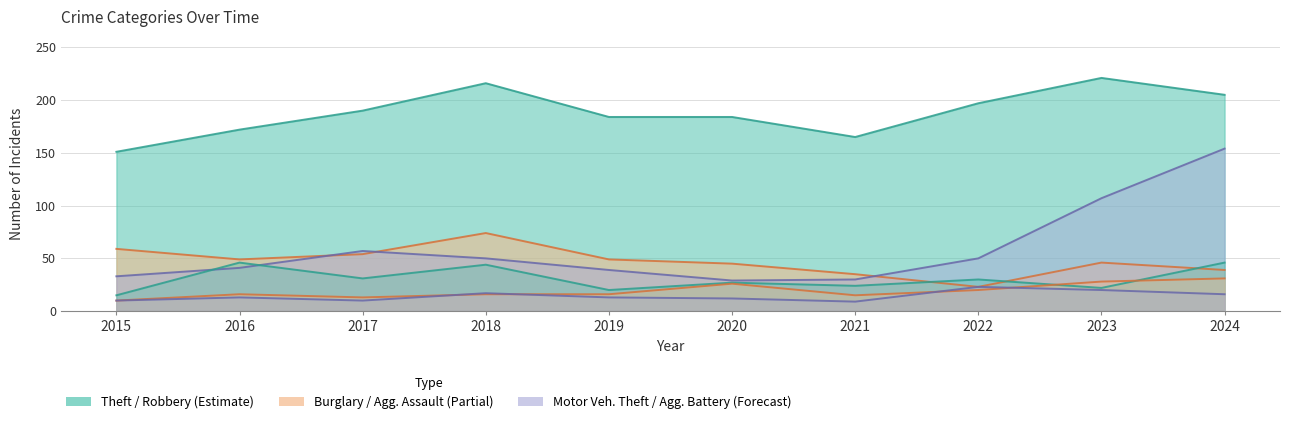

What is the difference between the Robbery values at 2020 and 2019?

7